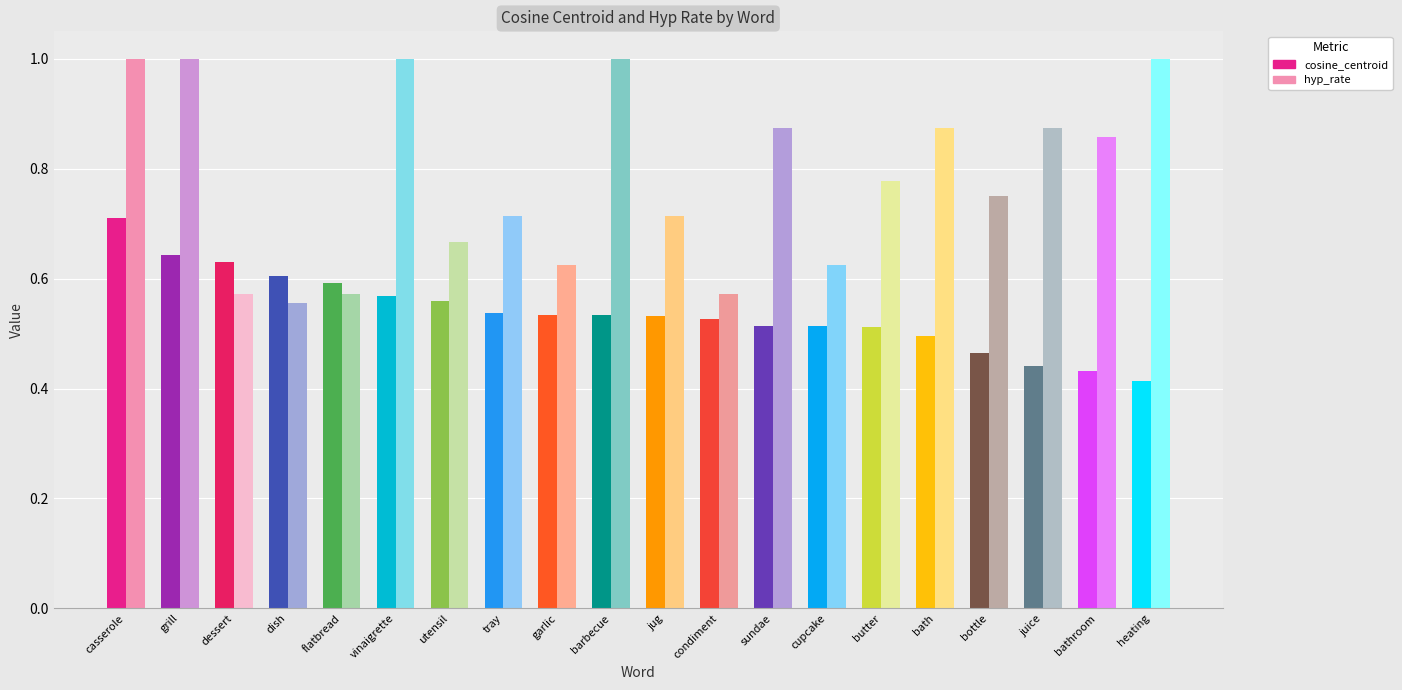

What is the greatest value displayed?

1.0